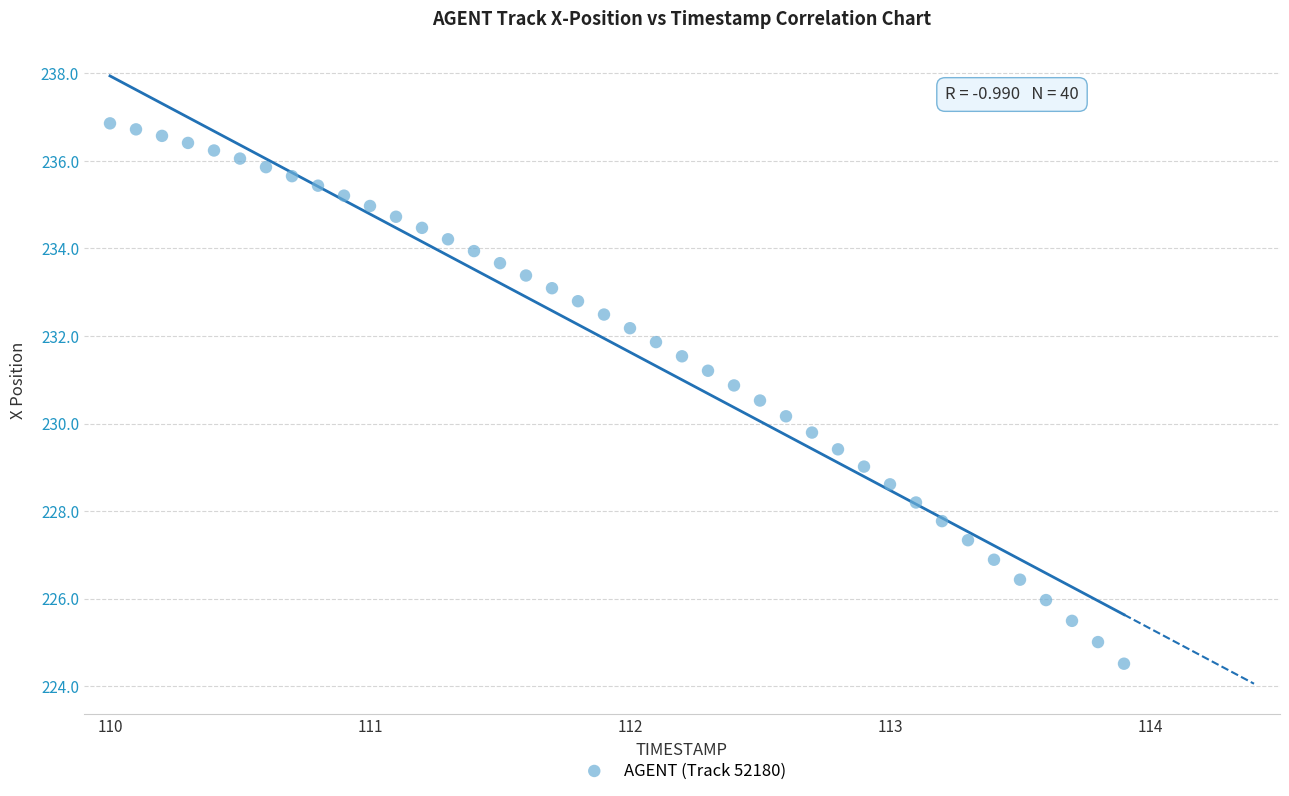

What is the range of X values (max minus min)?

3.9